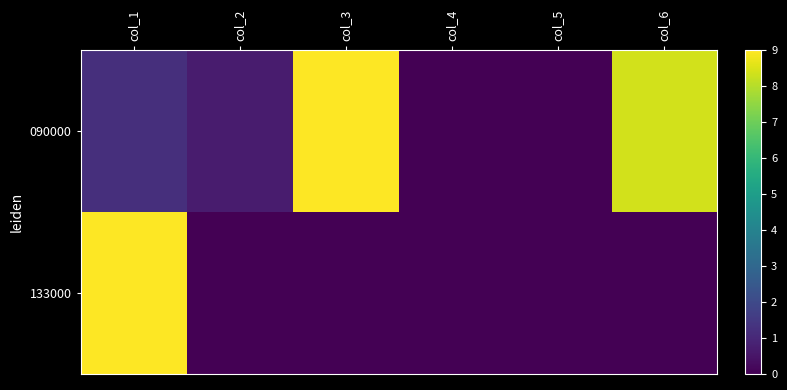

Which series has the largest range (max minus min)?

090000